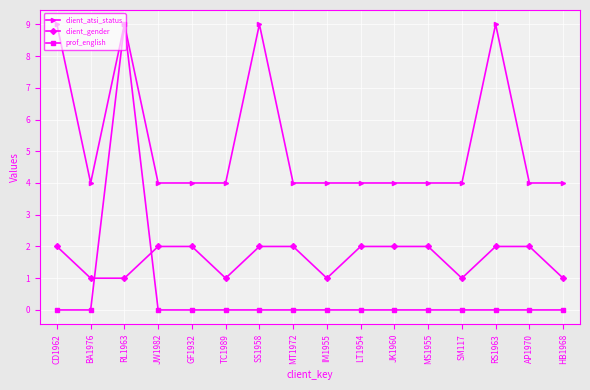

Reading left to right, transcribe all the data shown in this chart.

client_atsi_status: CD1962=9	BA1976=4	RL1963=9	JW1982=4	GF1932=4	TC1989=4	SS1958=9	MT1972=4	IM1955=4	LT1954=4	JK1960=4	MS1955=4	SM117=4	RS1963=9	AP1970=4	HB1968=4
client_gender: CD1962=2	BA1976=1	RL1963=1	JW1982=2	GF1932=2	TC1989=1	SS1958=2	MT1972=2	IM1955=1	LT1954=2	JK1960=2	MS1955=2	SM117=1	RS1963=2	AP1970=2	HB1968=1
prof_english: CD1962=0	BA1976=0	RL1963=9	JW1982=0	GF1932=0	TC1989=0	SS1958=0	MT1972=0	IM1955=0	LT1954=0	JK1960=0	MS1955=0	SM117=0	RS1963=0	AP1970=0	HB1968=0